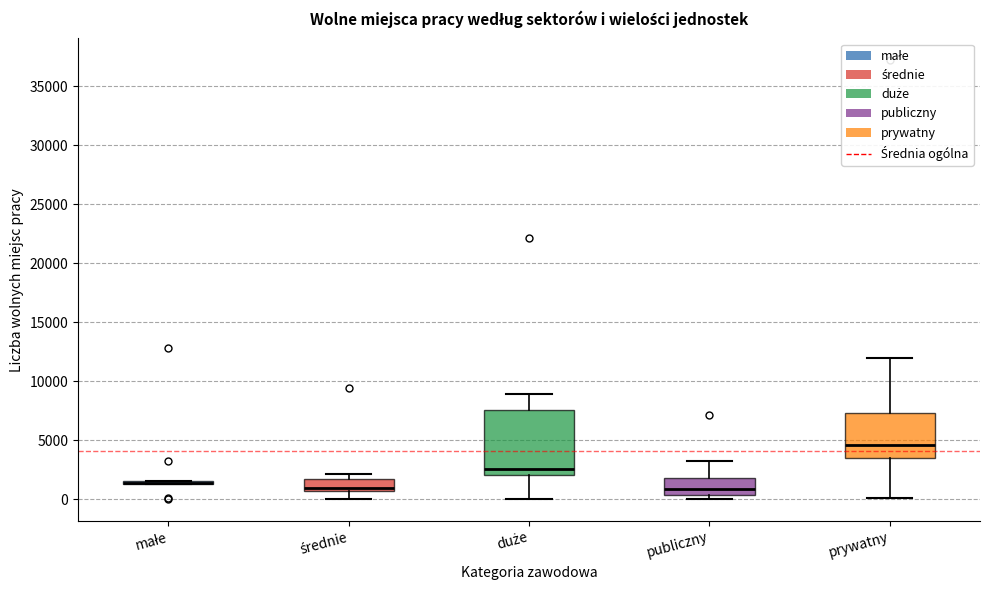

Which box is the tallest, from its lower edge to its upper edge?

duże